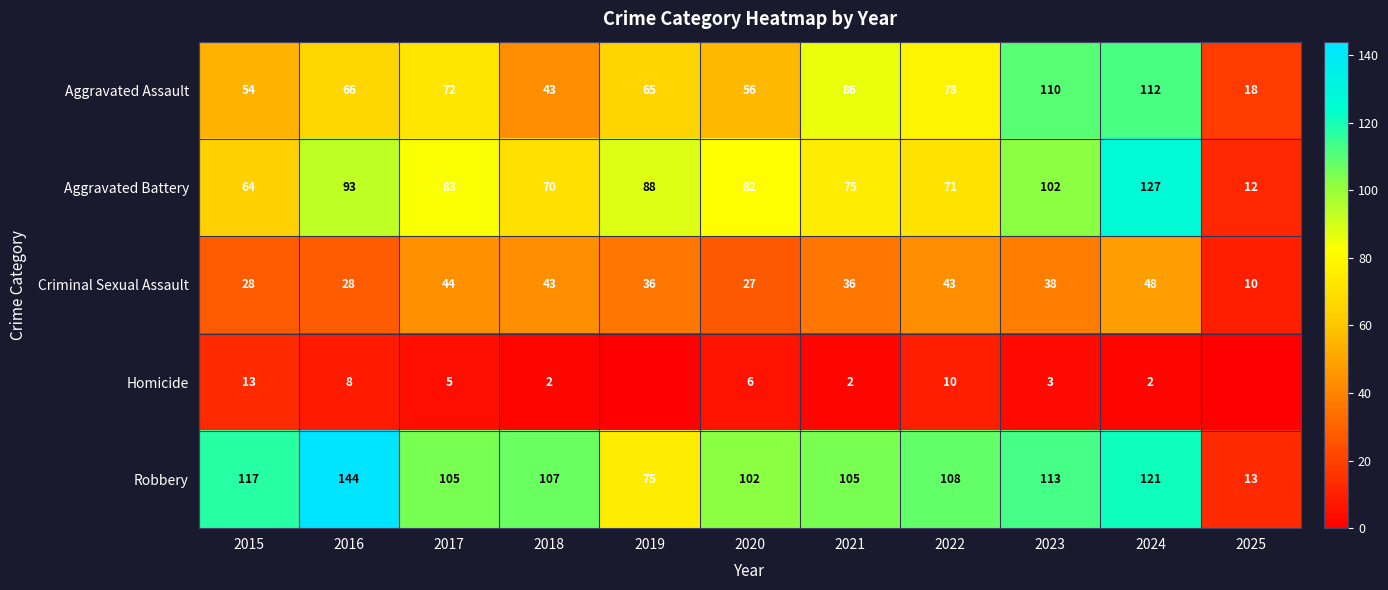

What value does the Aggravated Assault series have at 2023?

110